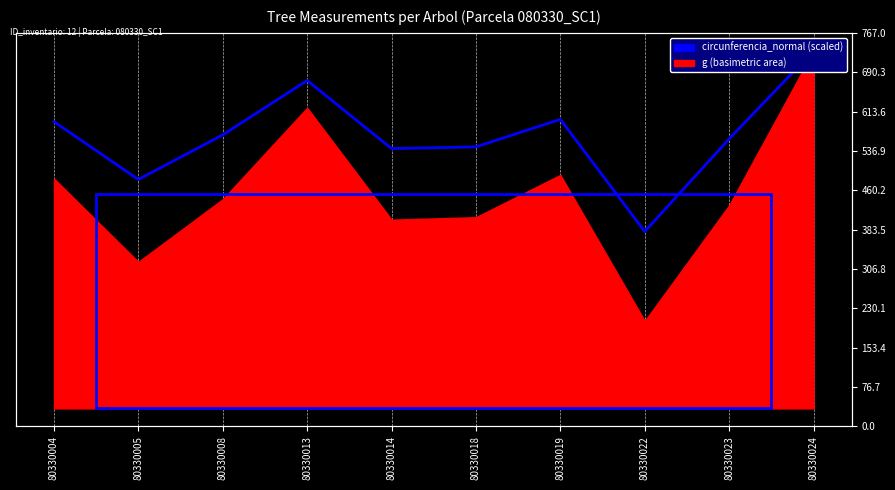

What value does the data have at 80330023?

578.0